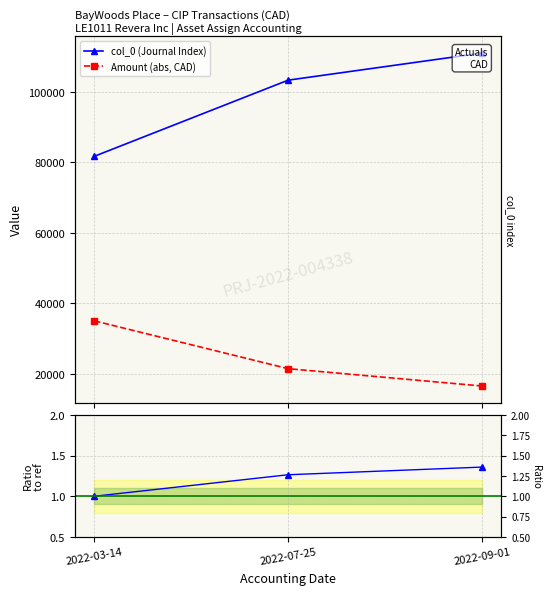

At which label does Amount (abs, CAD) reach its peak?

2022-03-14